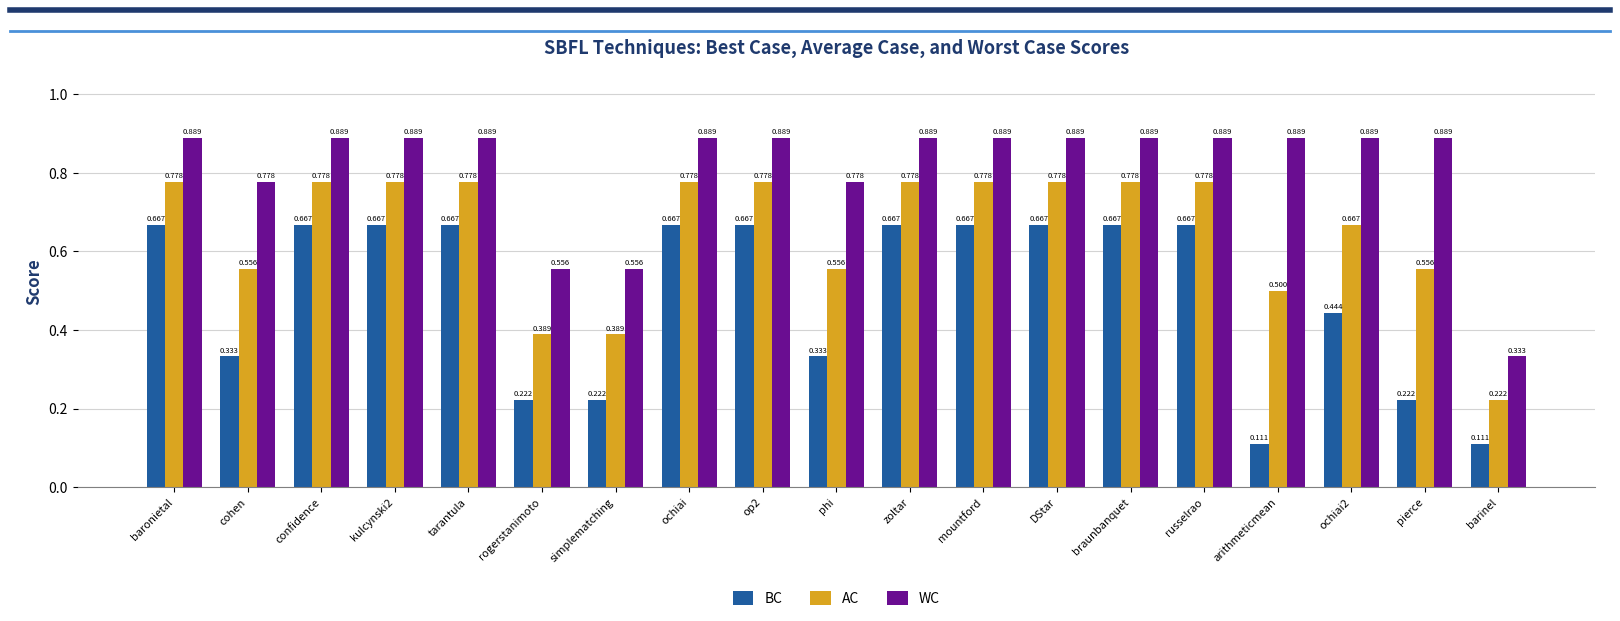

Which series has the largest total across all categories?

WC